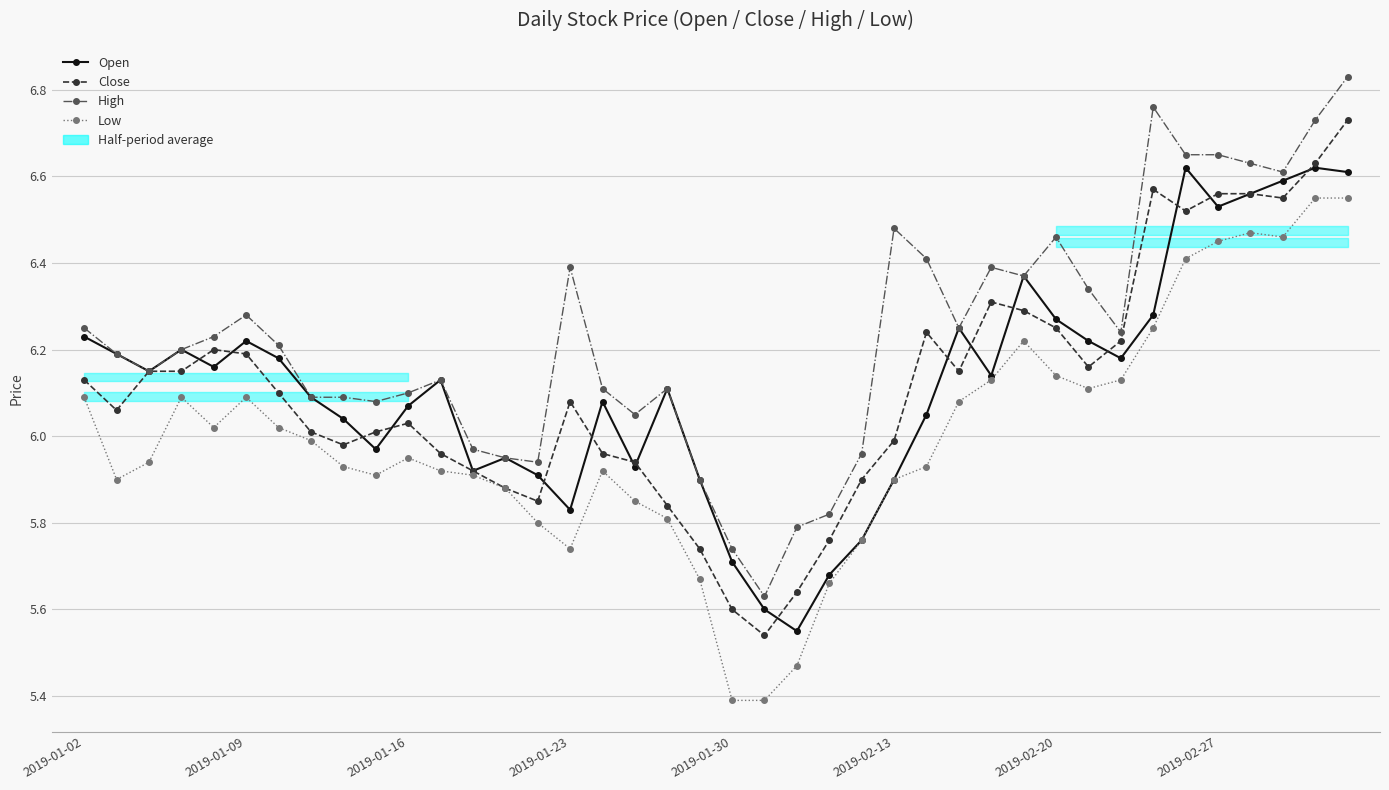

In High, how many points are higher than both neighbors (excluding endpoints)?

8